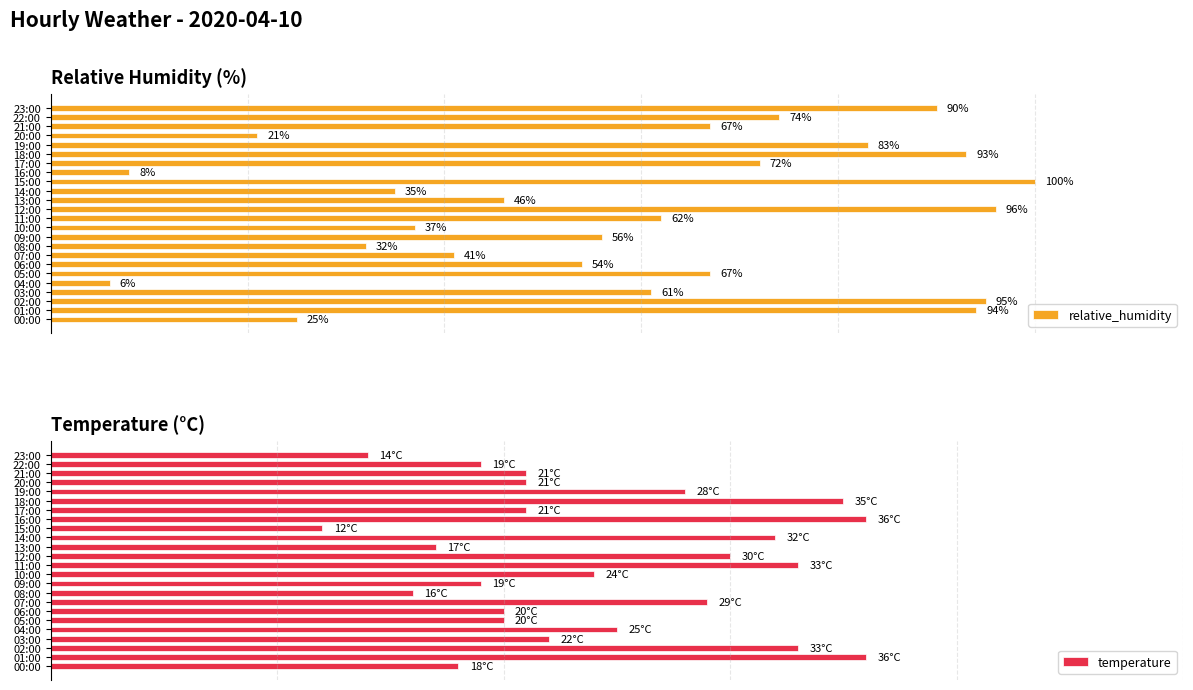

Which series has the largest total across all categories?

relative_humidity